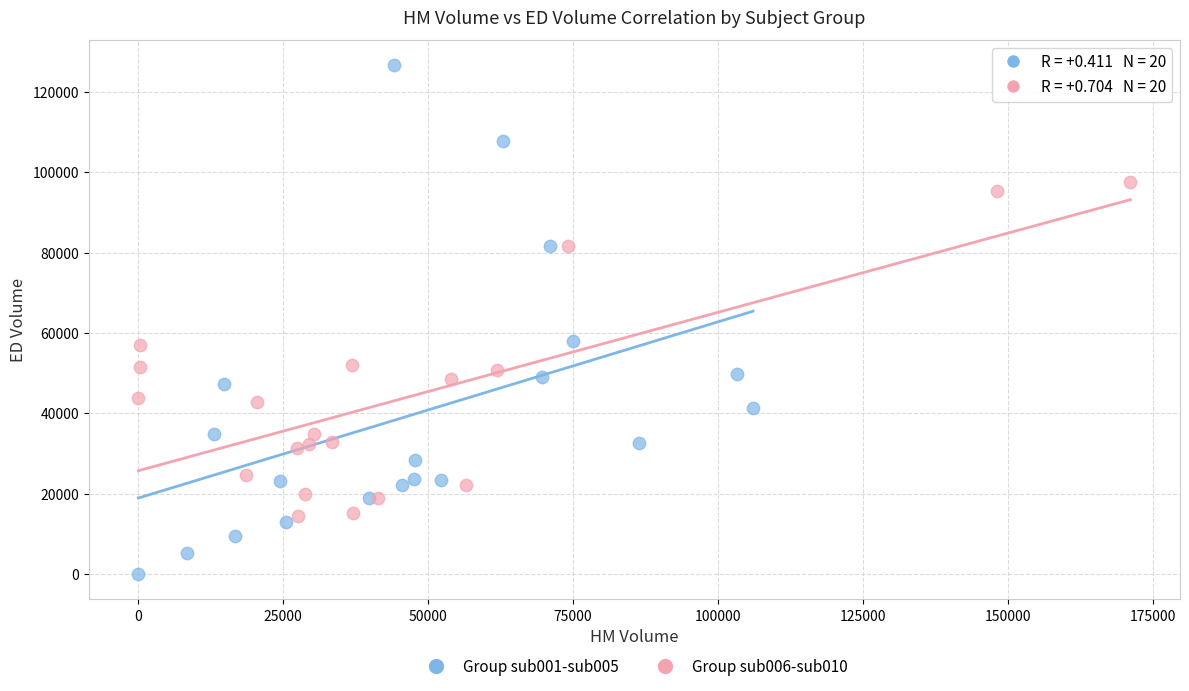

Which series reaches the minimum Y coordinate?

Group sub001-sub005